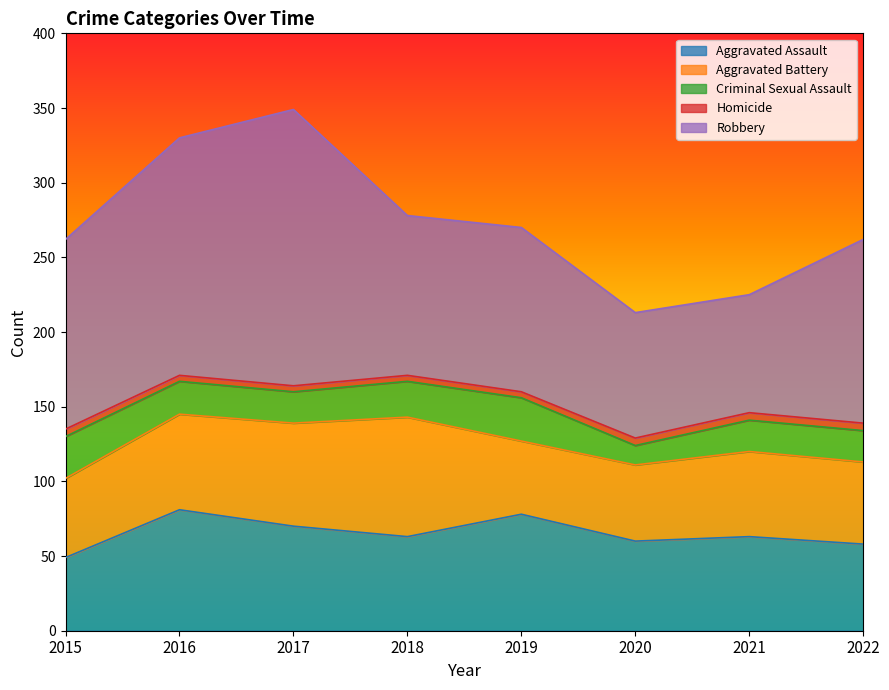

The Aggravated Assault series shows 81 at 2016. True or false?

True